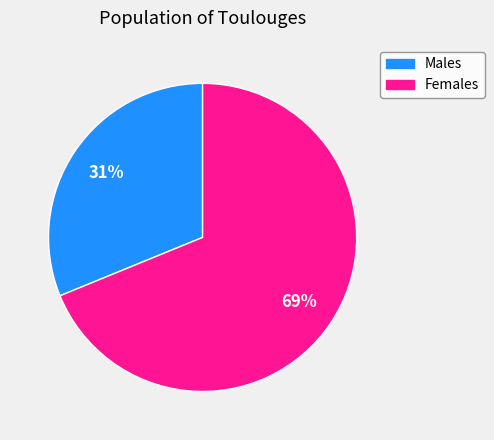

To the nearest percent, what is the difference between the largest and smallest slice percentages?

38%